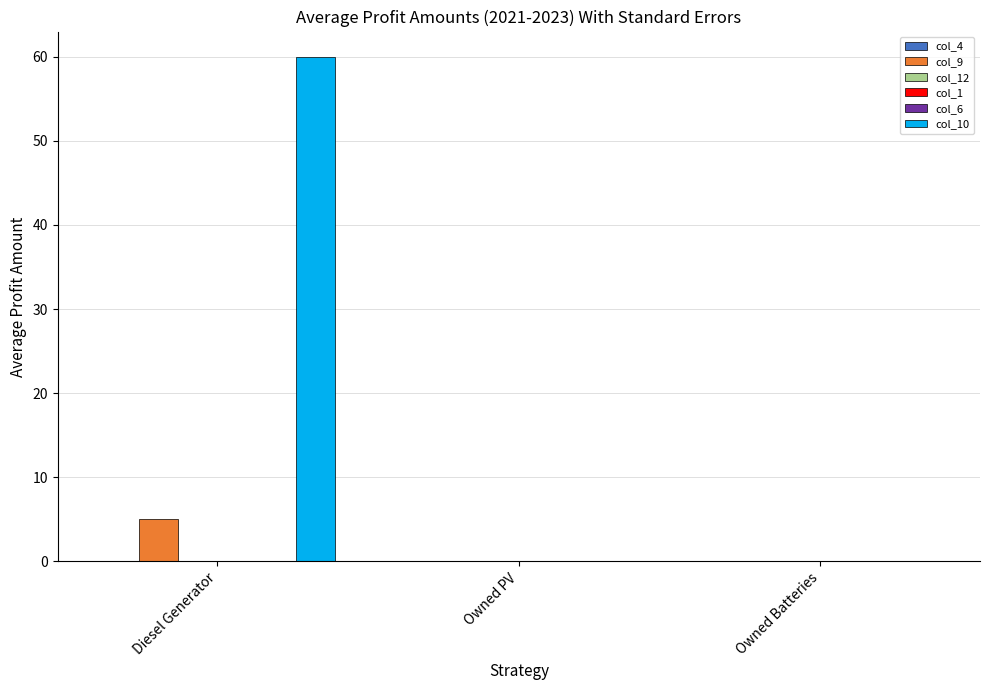

Which label corresponds to the smallest value in the chart?

Diesel Generator